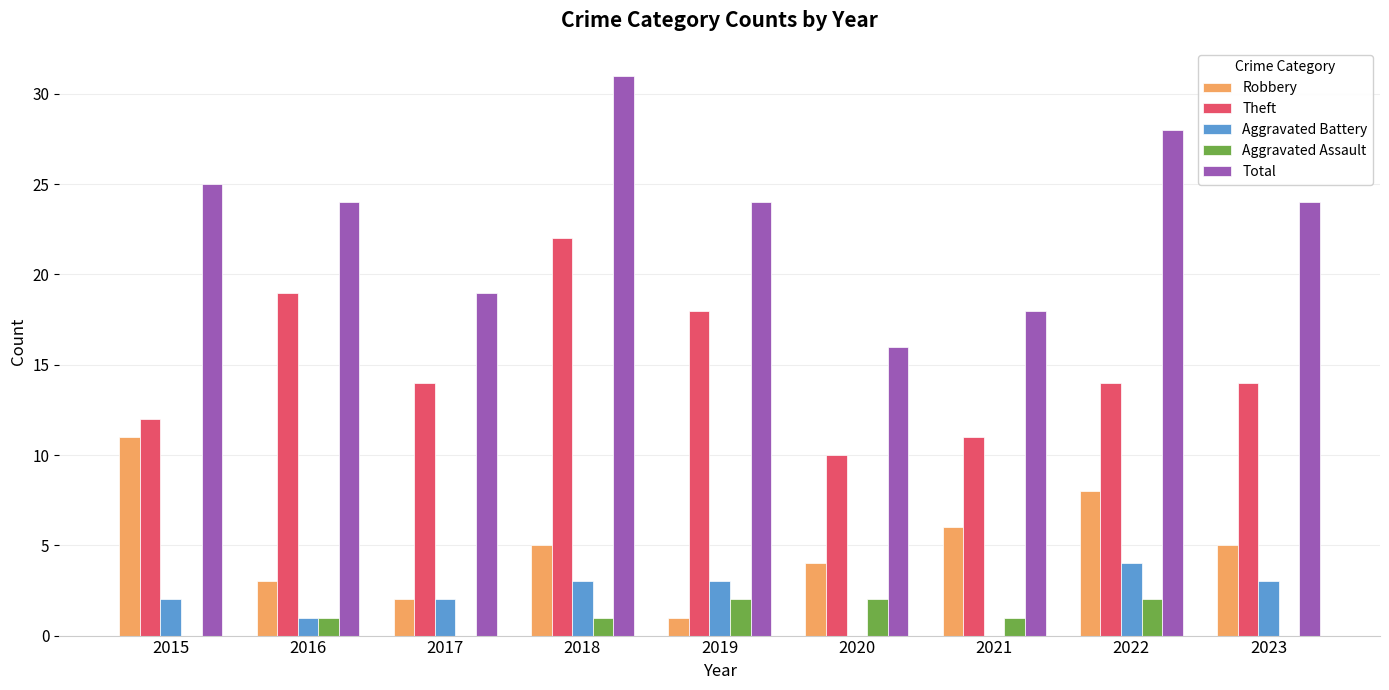

Which series has the largest total across all categories?

Total